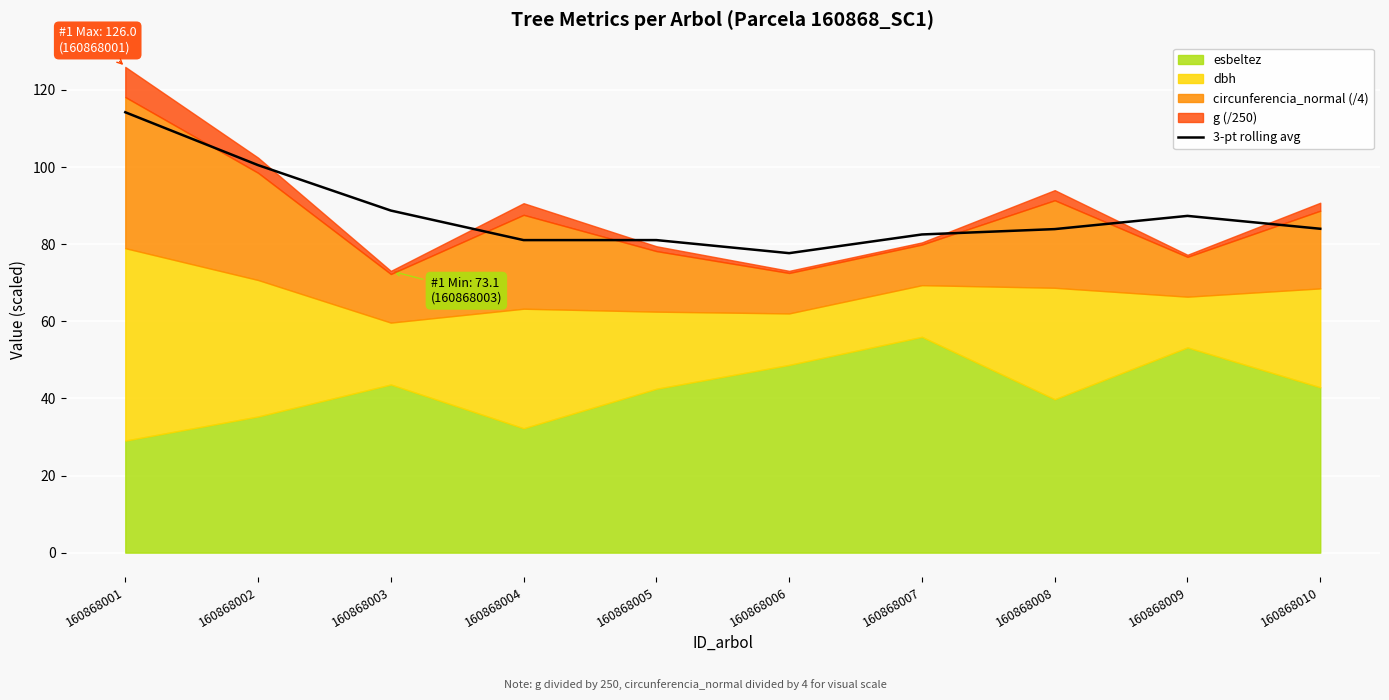

What is the change in value from 160868001 to 160868008?

-30.3